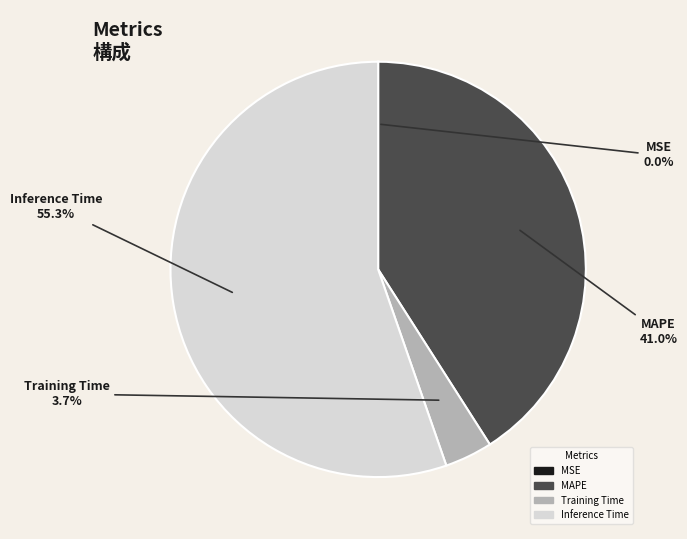

Does any single category account for the majority?

Yes